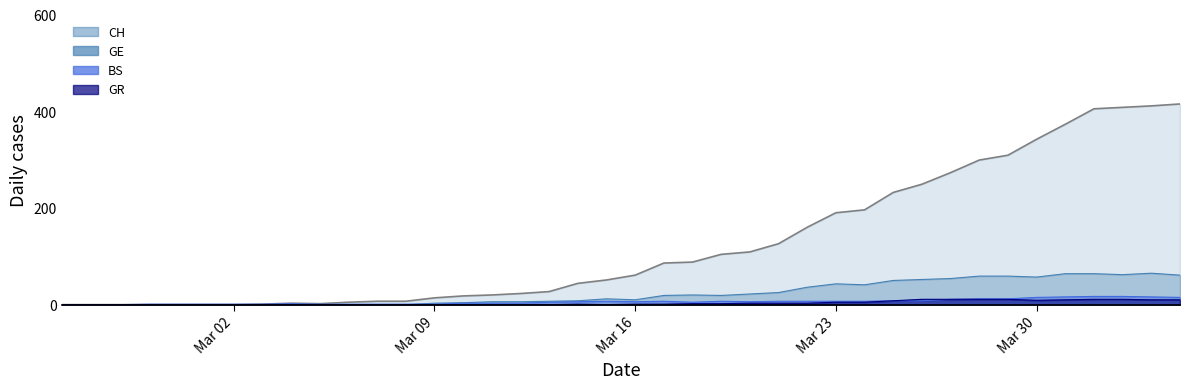

True or false: GR has more than 2 points higher than both neighbors.

False